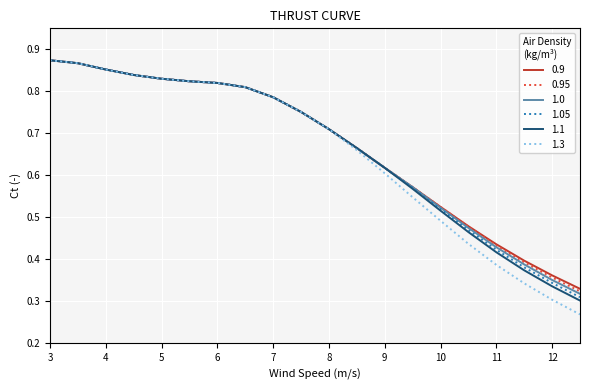

What is the label of the 9th point from the right?

8.5